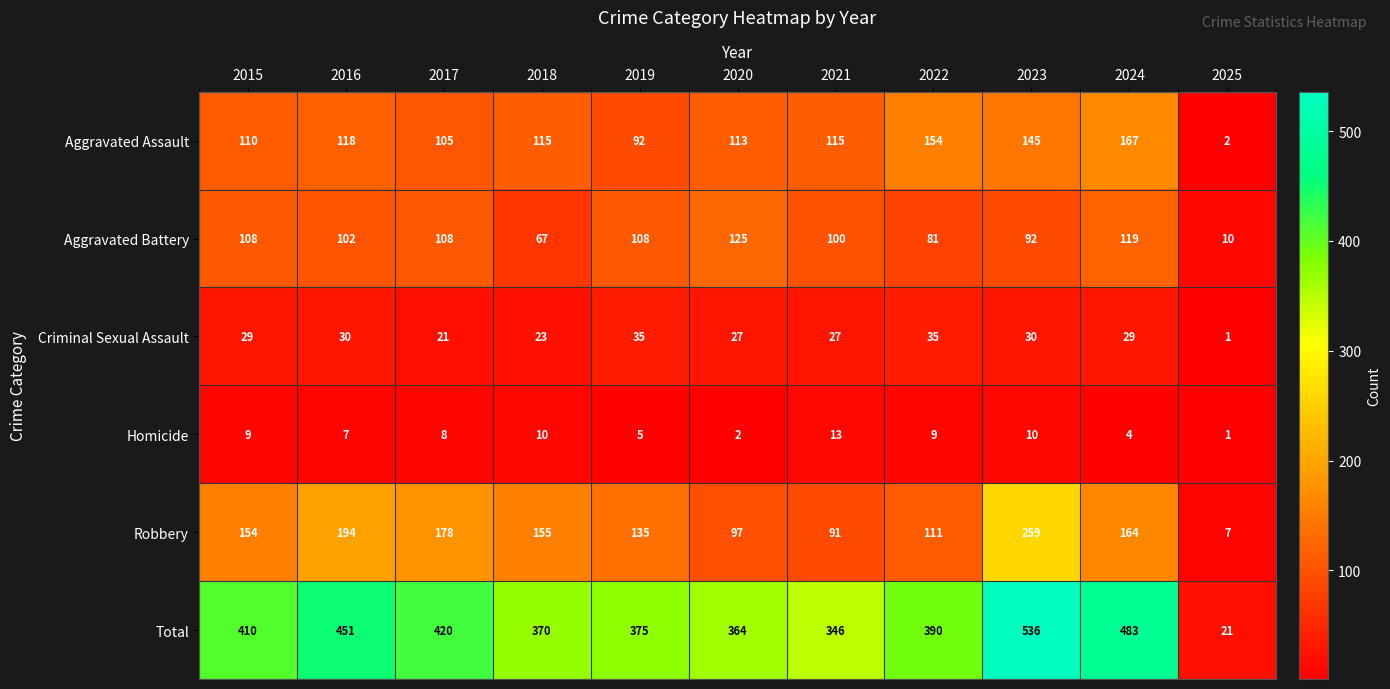

What is the difference between the highest and lowest values at 2018?

360